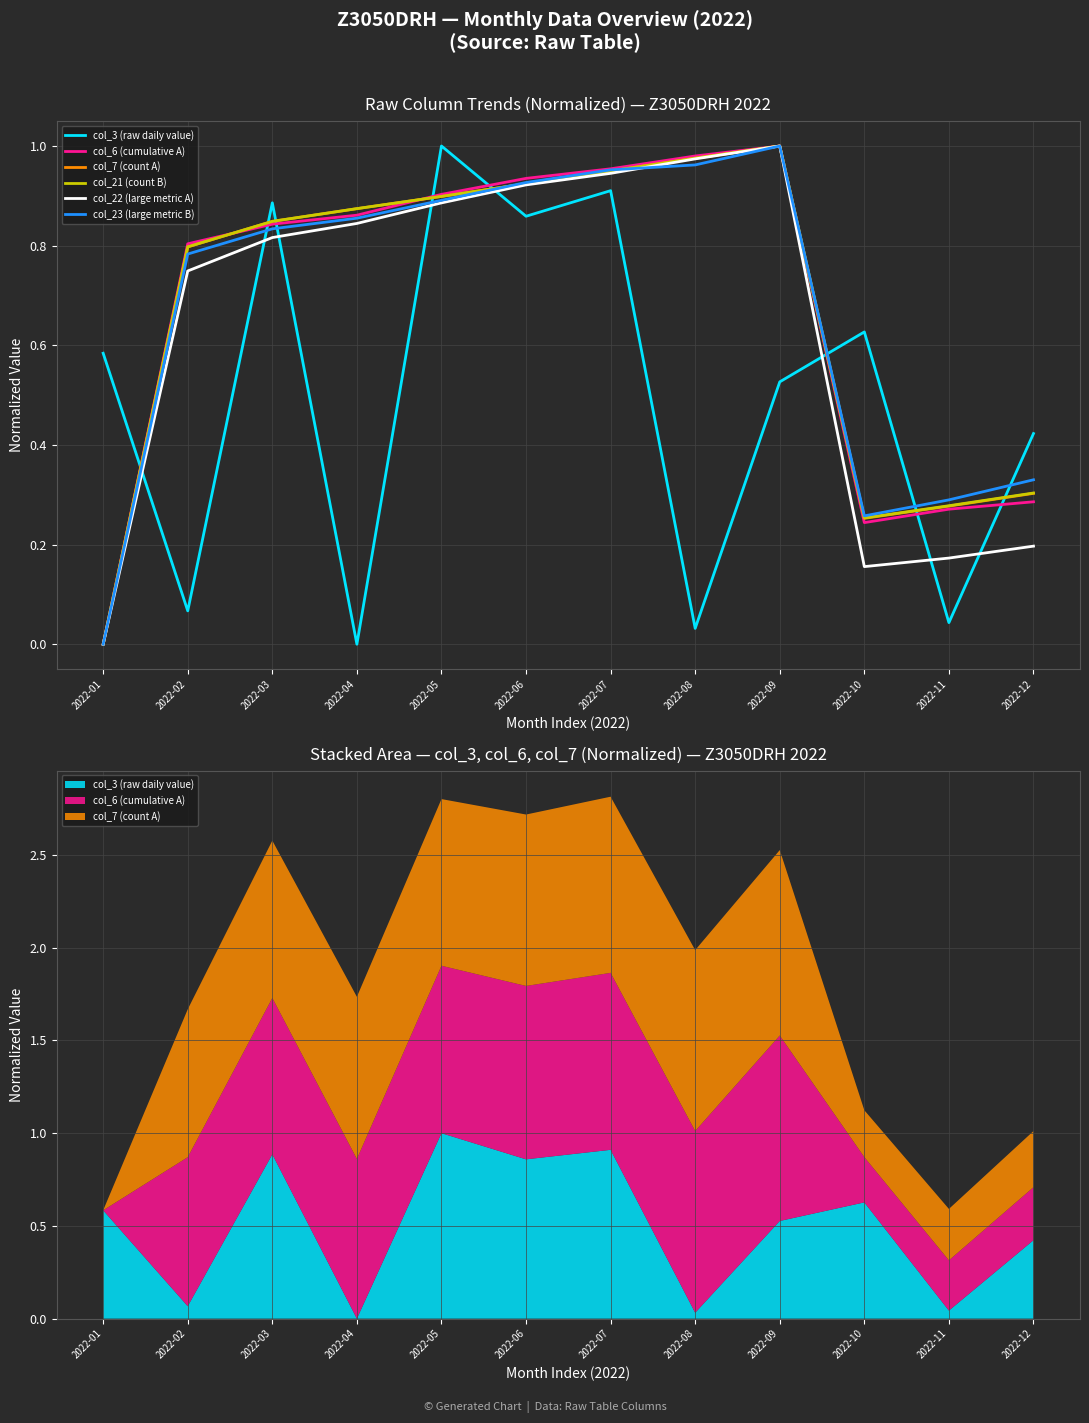

The col_23 (large metric B) series shows 0.1 at 2022-10. True or false?

False